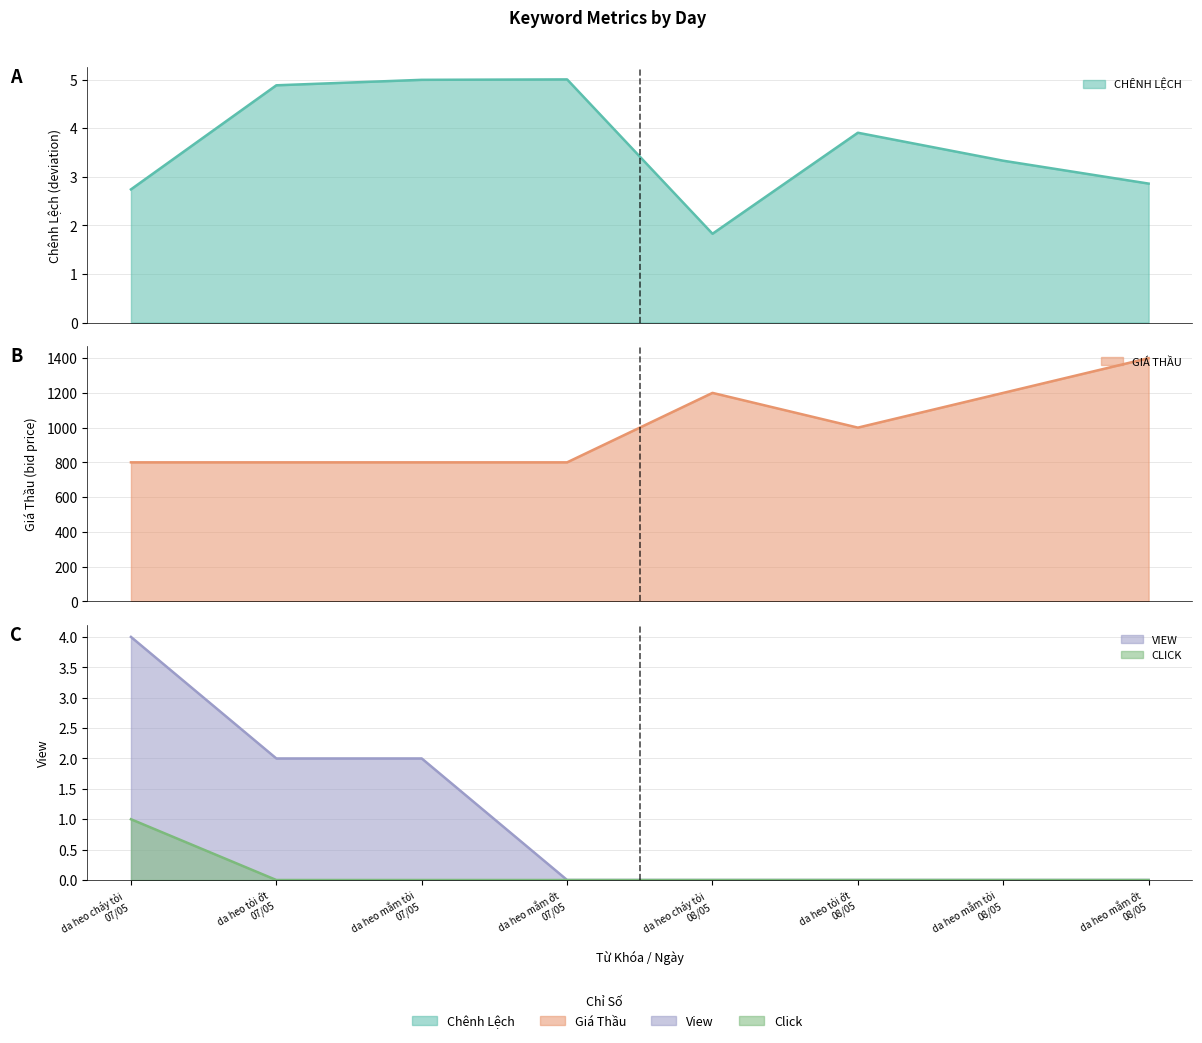

Which series has the largest range (max minus min)?

GIÁ THẦU